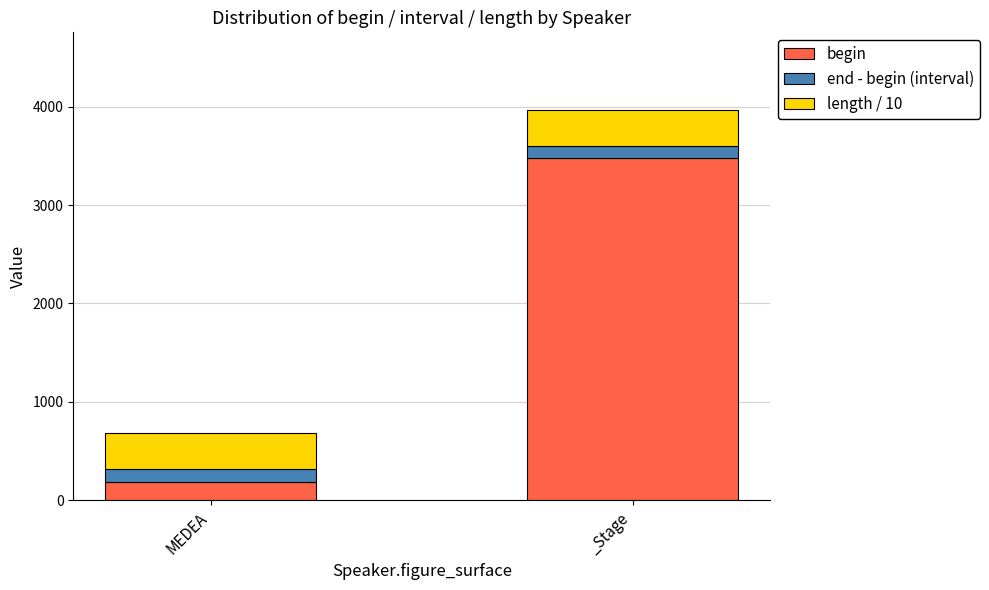

At which category is the sum across all series the highest?

_Stage